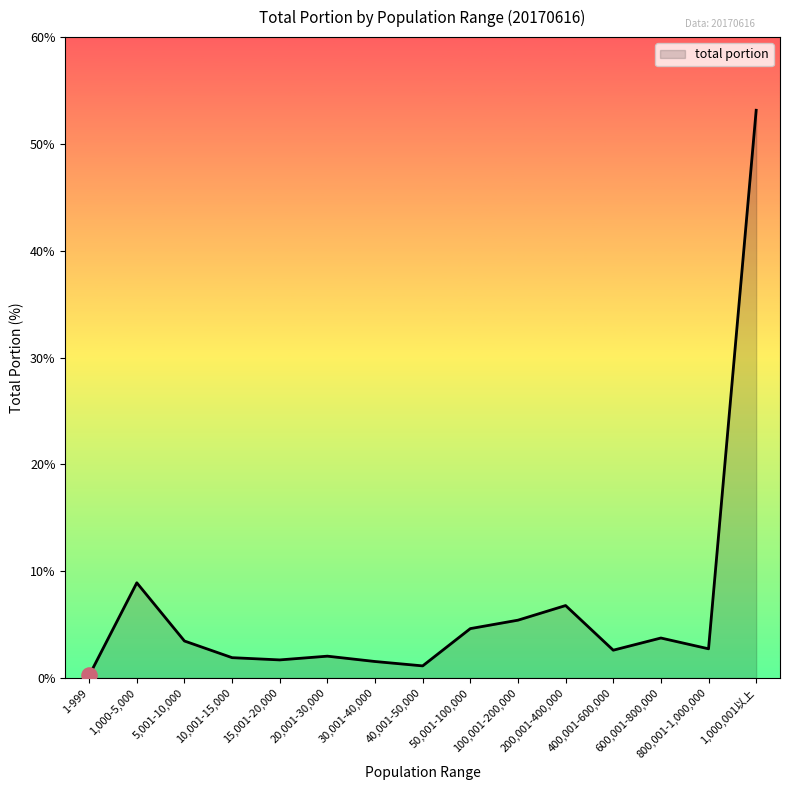

What is the change in value from 10,001-15,000 to 15,001-20,000?

-0.2